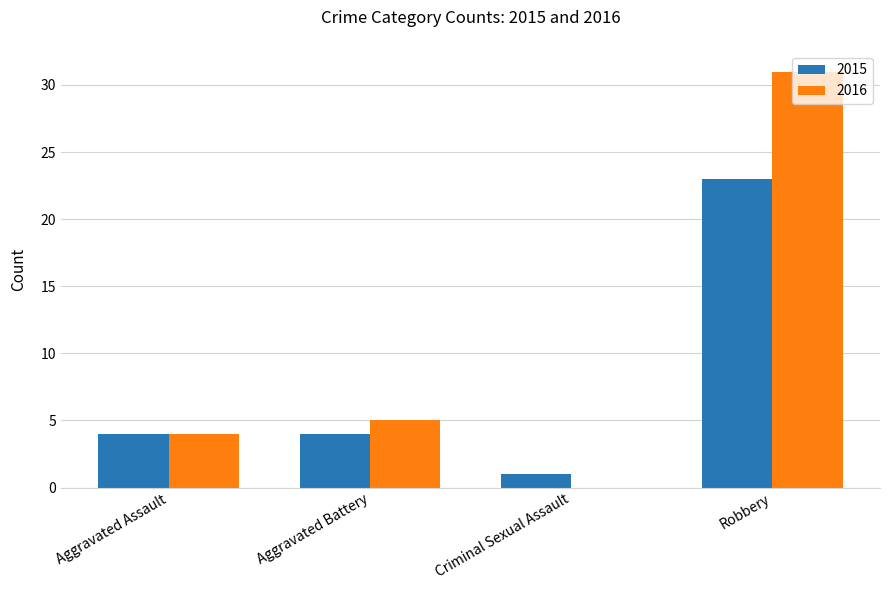

Does the chart contain stacked bars?

No